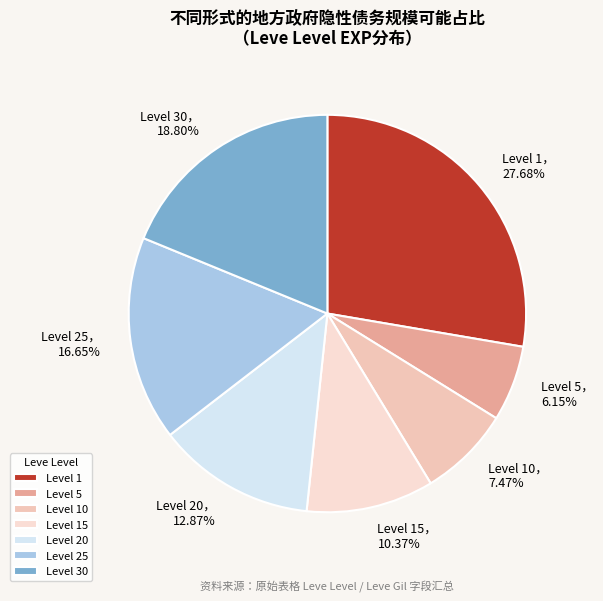

How many segments does this pie chart have?

7